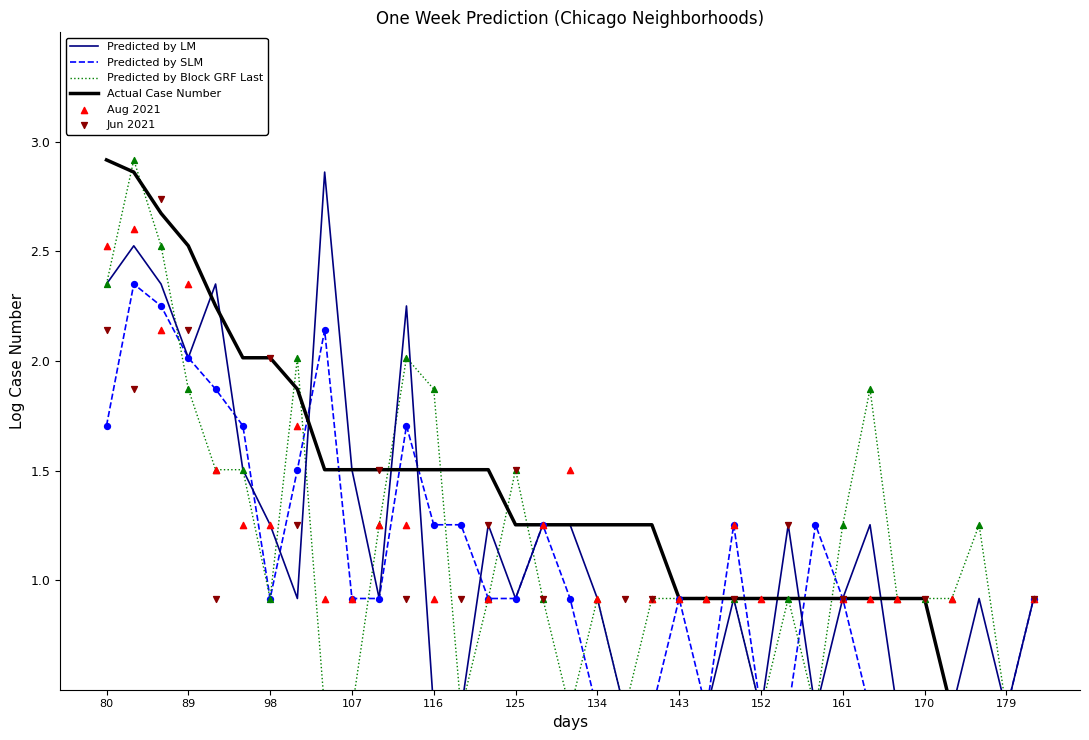

What are all the series names shown in the legend?

Predicted by LM, Predicted by SLM, Predicted by Block GRF Last, Actual Case Number, Aug 2021, Jun 2021